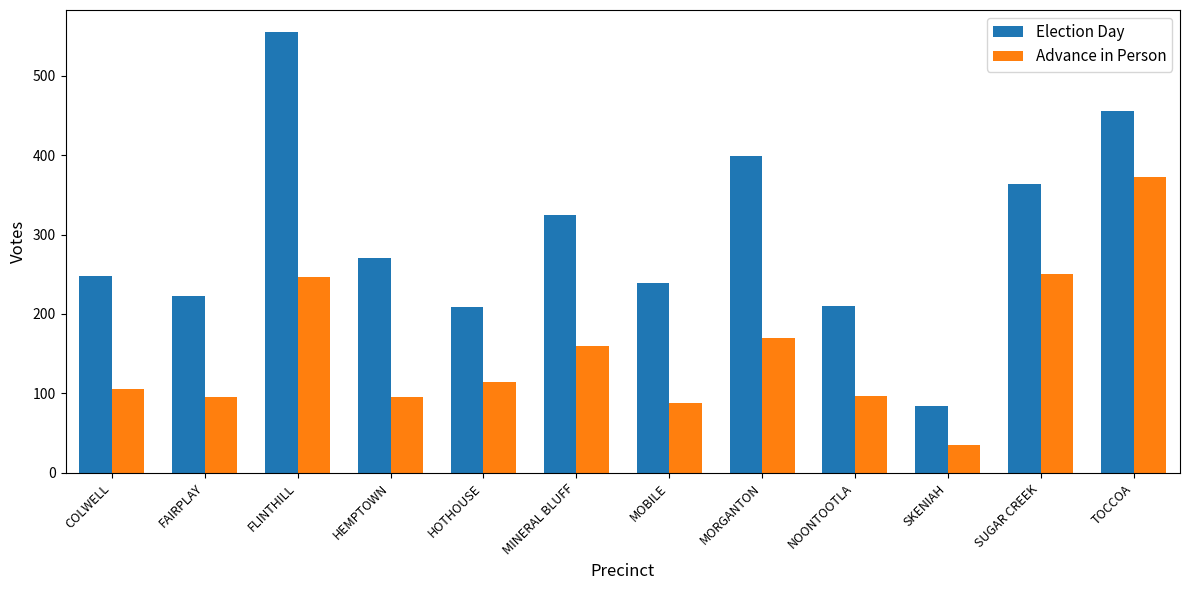

What is the difference between the highest and lowest values at FLINTHILL?

308